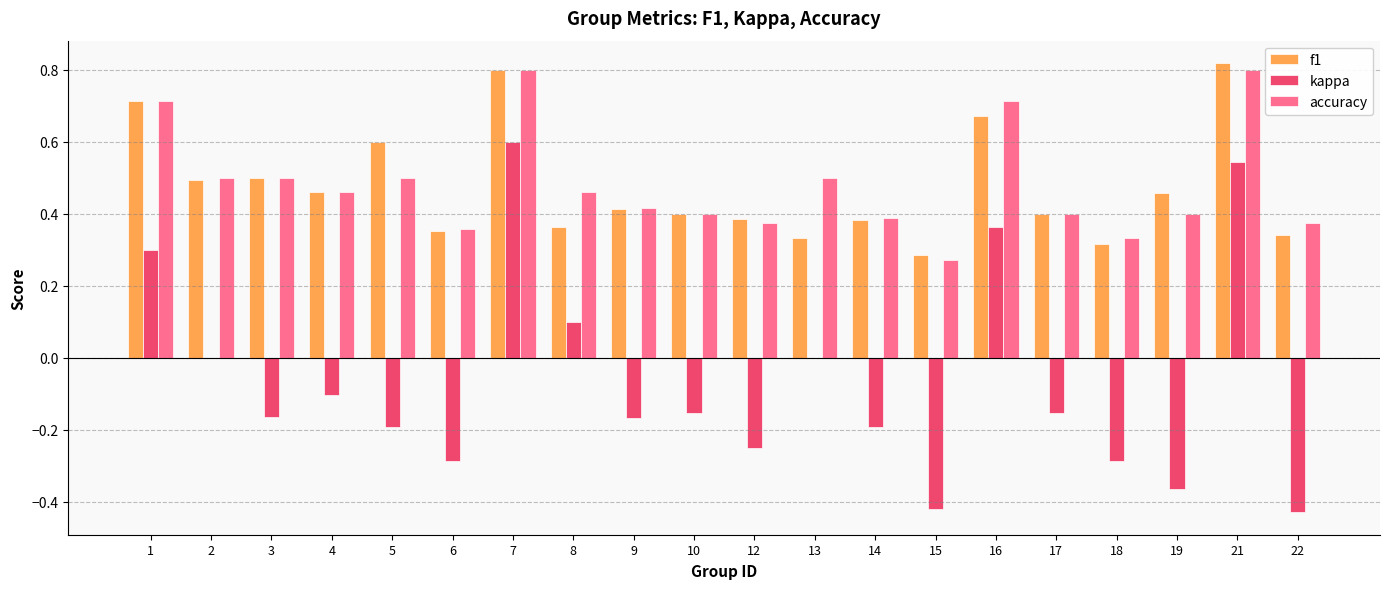

The accuracy series shows 0.8 at 2. True or false?

False